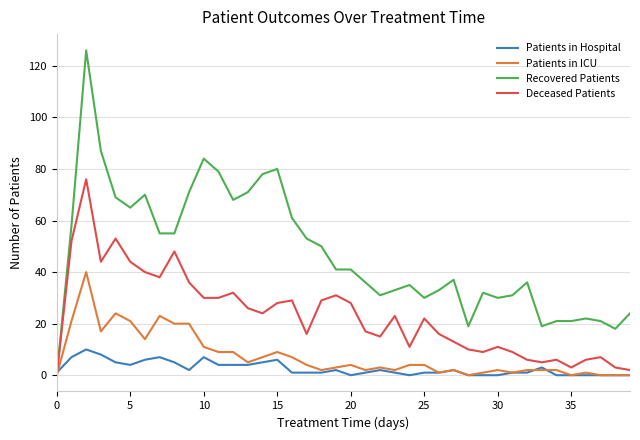

Which series has the widest spread of values?

Recovered Patients